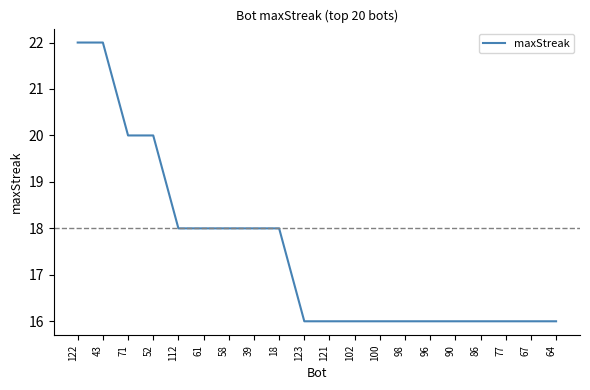

What is the difference between the values at 96 and 39?

2